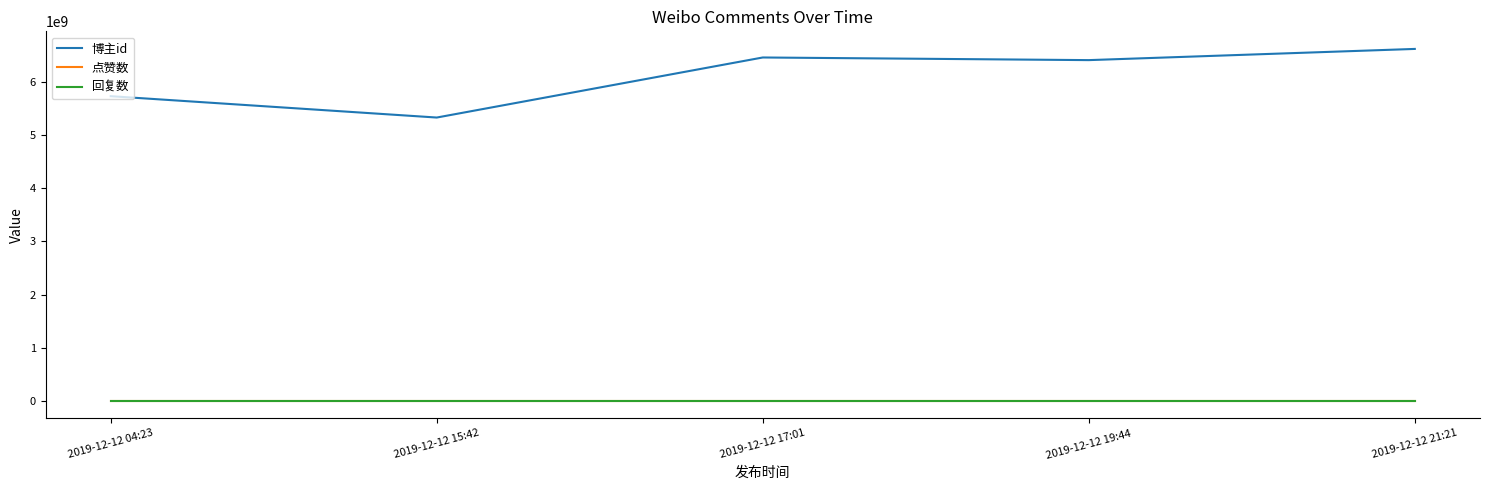

What is the difference between the highest and lowest values at 2019-12-12 21:21?

6625627443